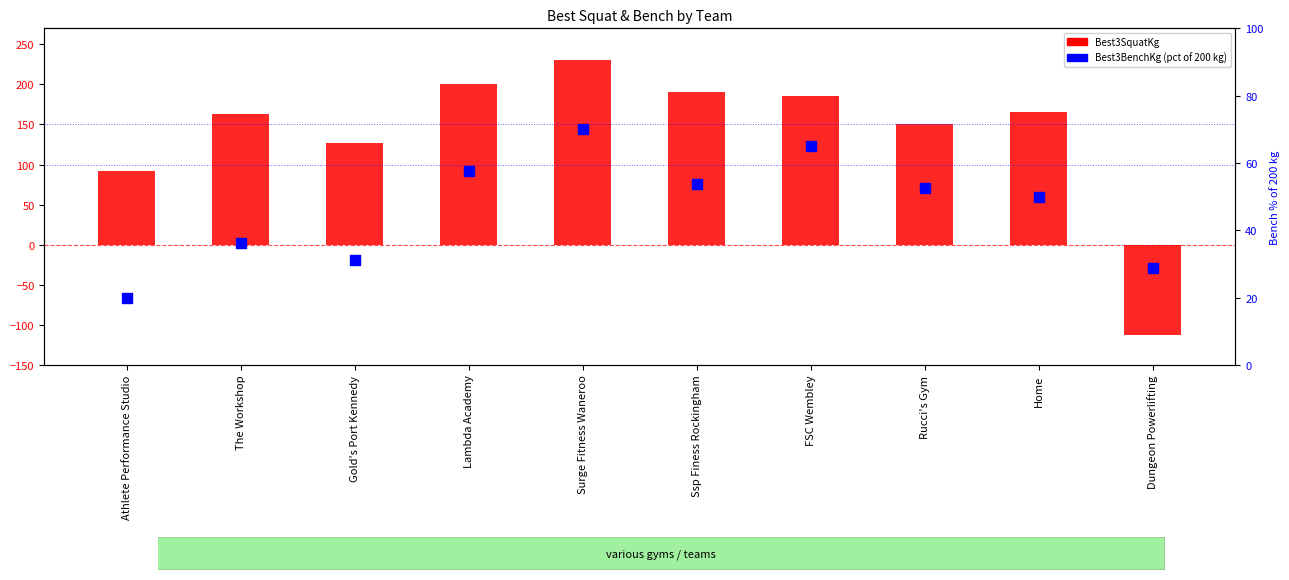

Is the value of Best3BenchKg (pct of 200kg) at Gold's Port Kennedy greater than the value of Best3SquatKg at Gold's Port Kennedy?

No